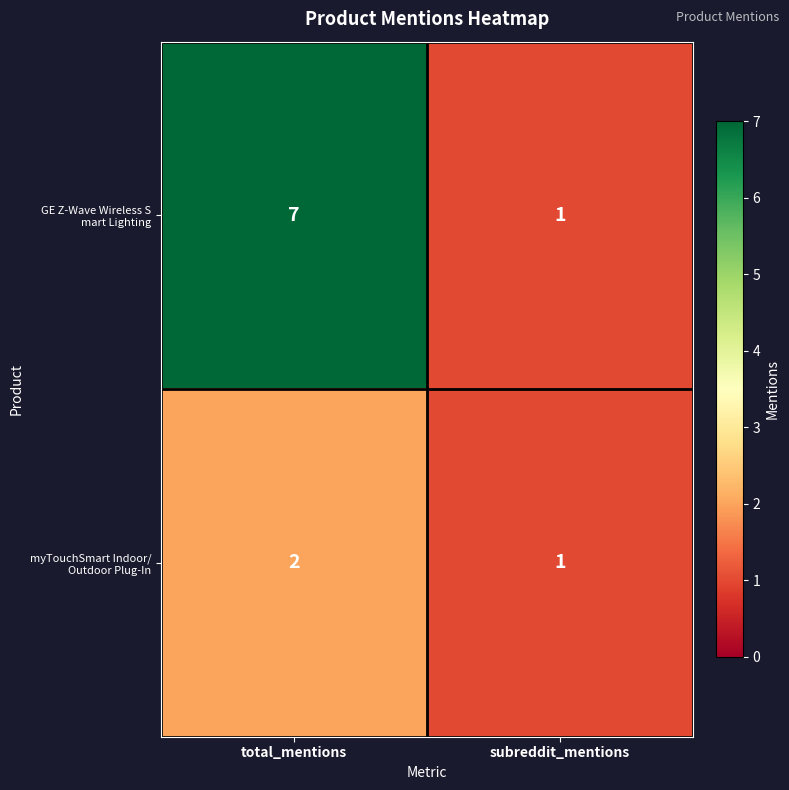

What is the spread (max minus min) of values at total_mentions?

5